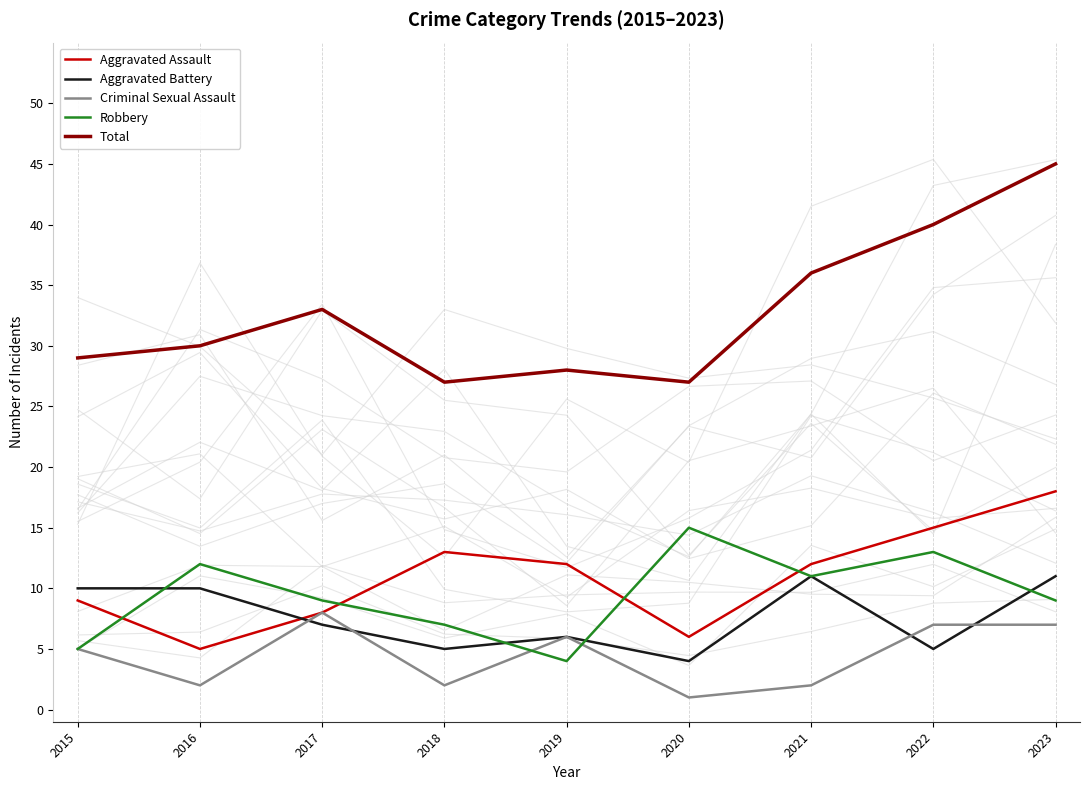

List the series in order of their peak value, highest first.

Total, Aggravated Assault, Robbery, Aggravated Battery, Criminal Sexual Assault